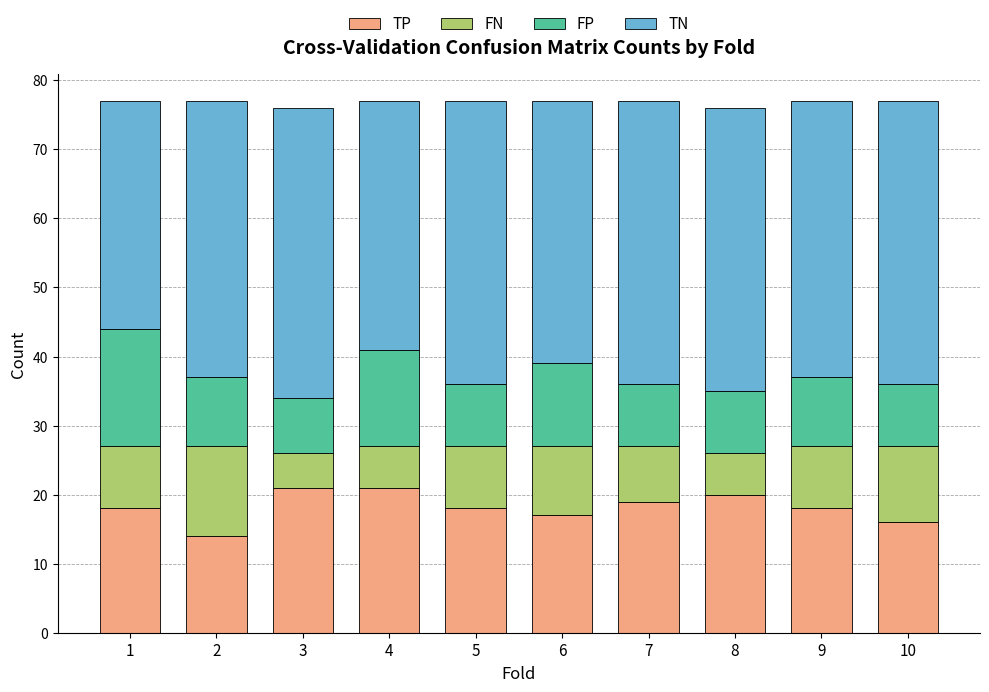

Is it true that TP equals 18 at 5?

True